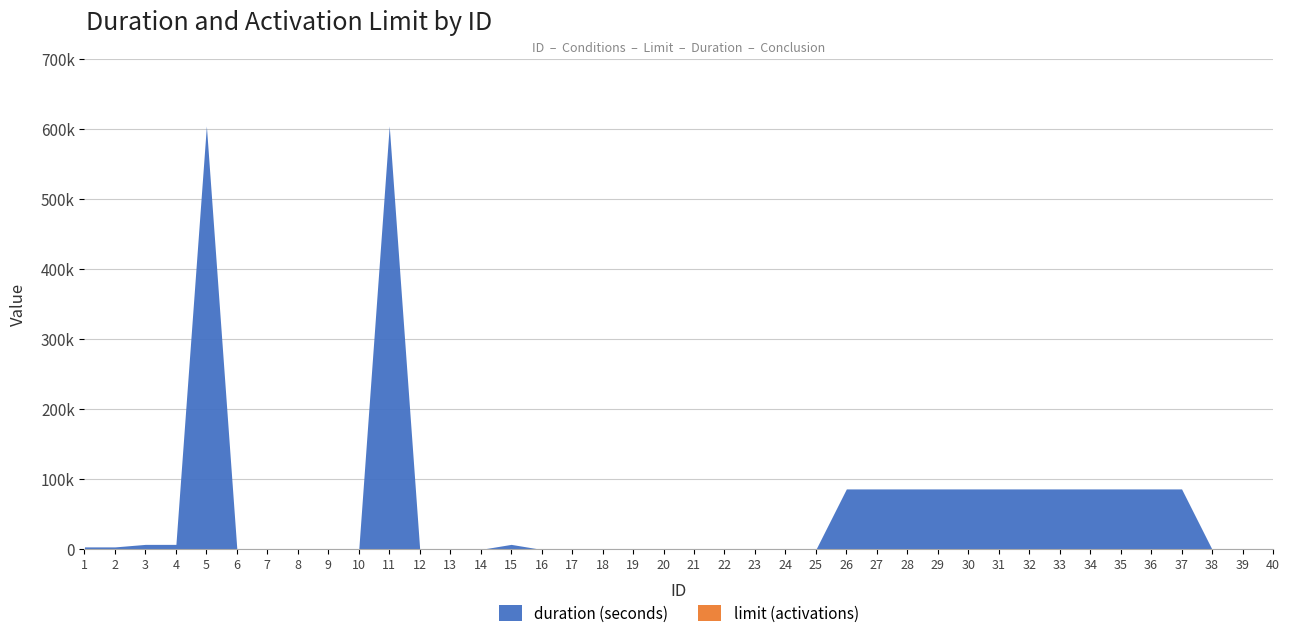

True or false: limit has more than 1 interior local peaks.

False